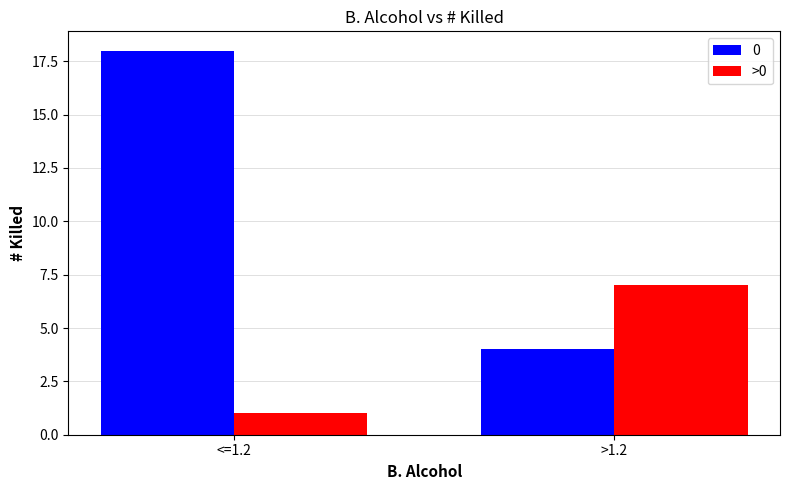

What is the greatest value displayed?

18